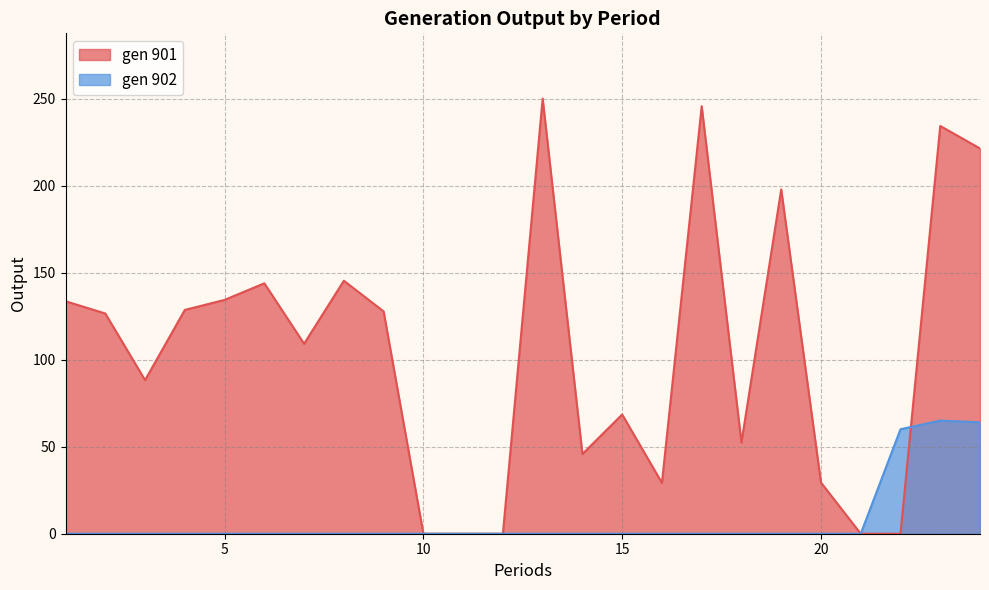

Which has a higher value, 11.0 or 21.0?

11.0